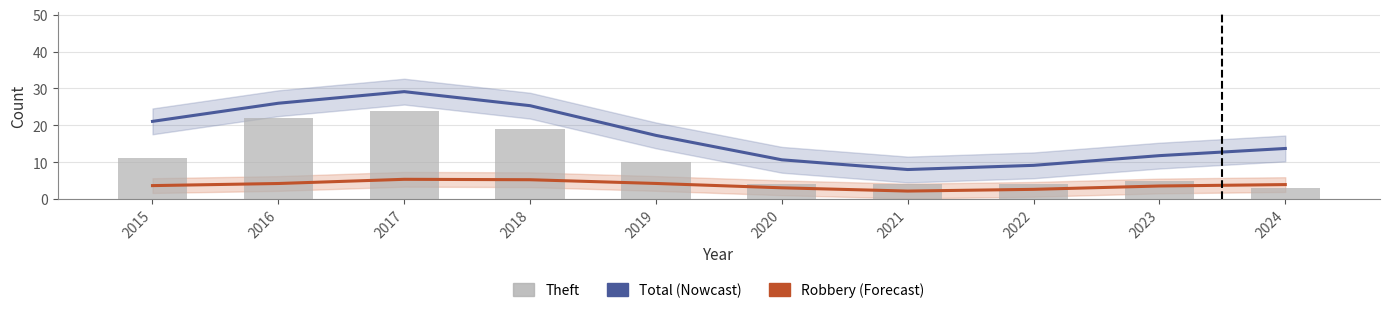

Between 2017 and 2018, which is larger?

2017